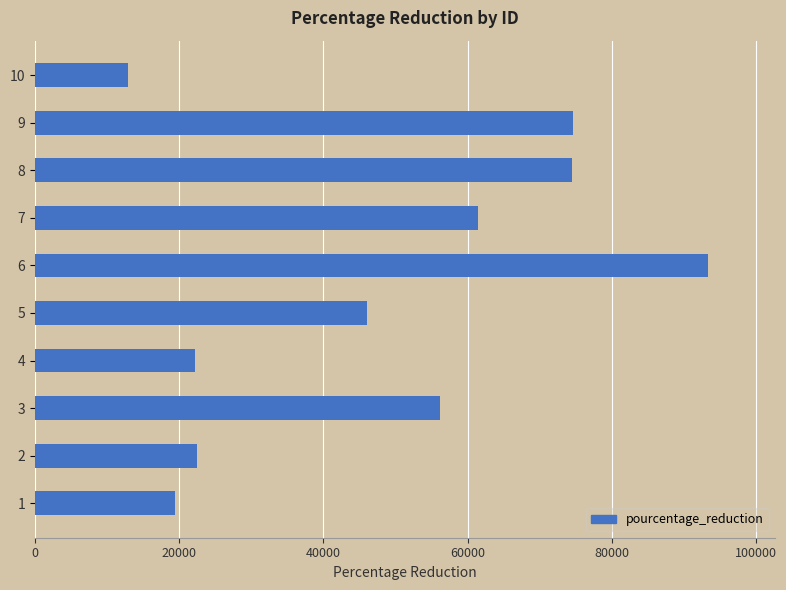

What is the smallest value displayed?

12888